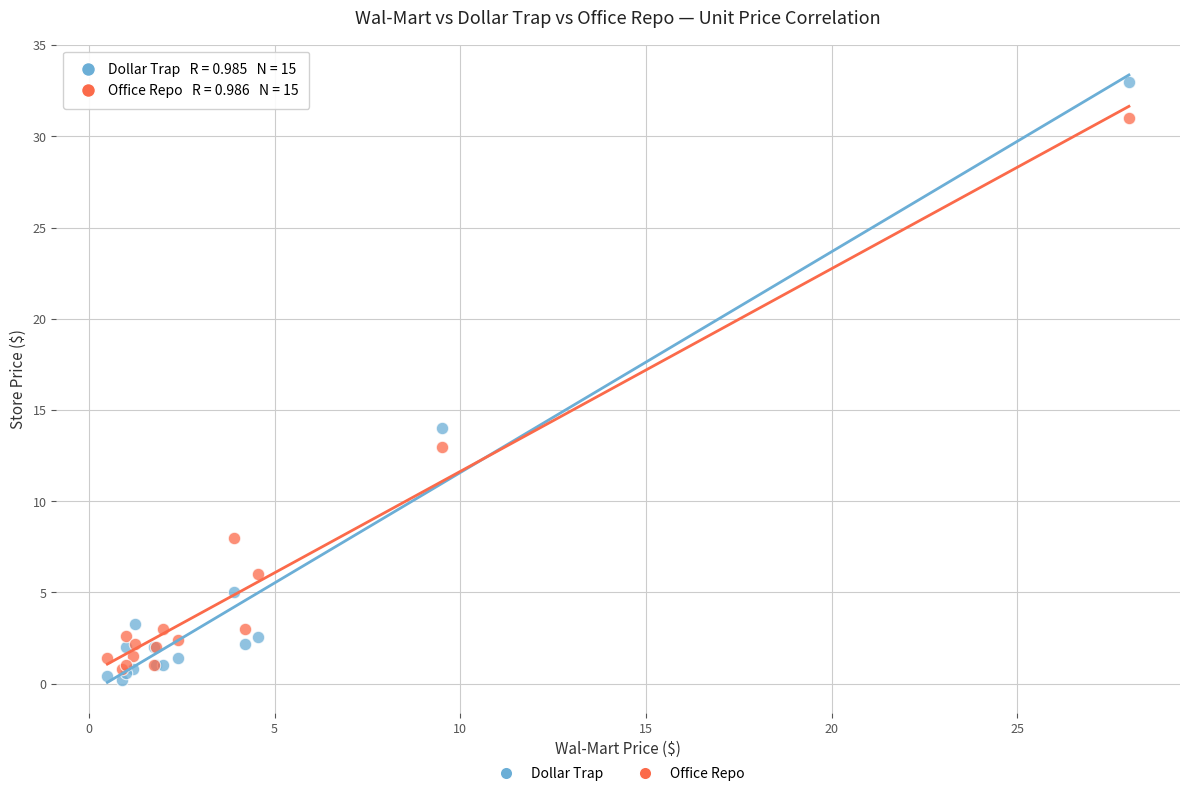

Across all series, what Y value is closest to 16?

14.0